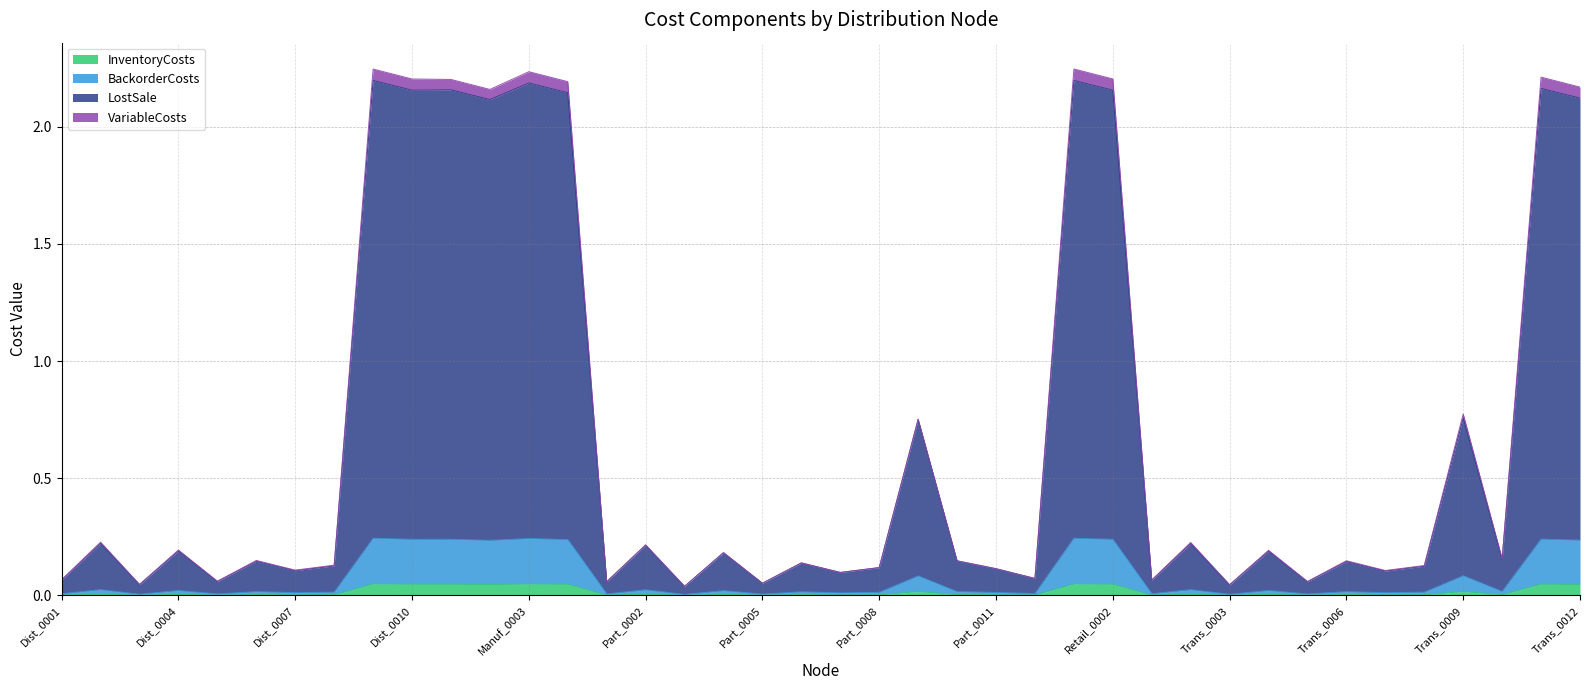

The value of InventoryCosts at Part_0005 is 0.0. True or false?

True